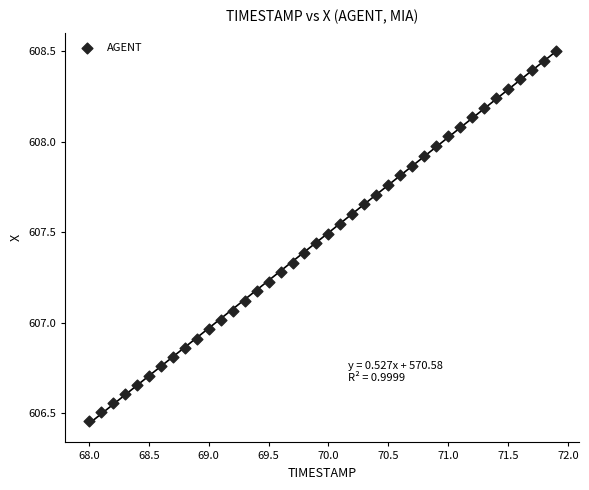

What is the range of X values (max minus min)?

3.9